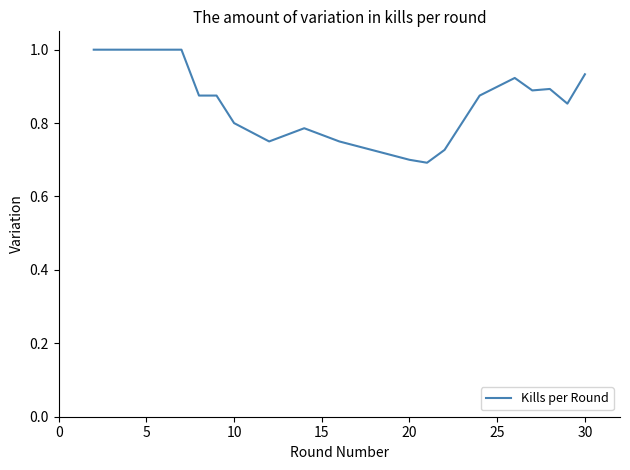

What is the difference between the maximum and minimum values?

0.3